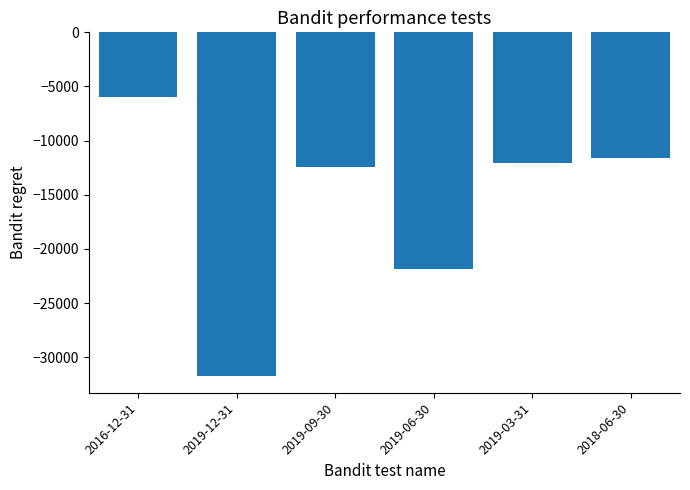

Which label corresponds to the smallest value in the chart?

2019-12-31